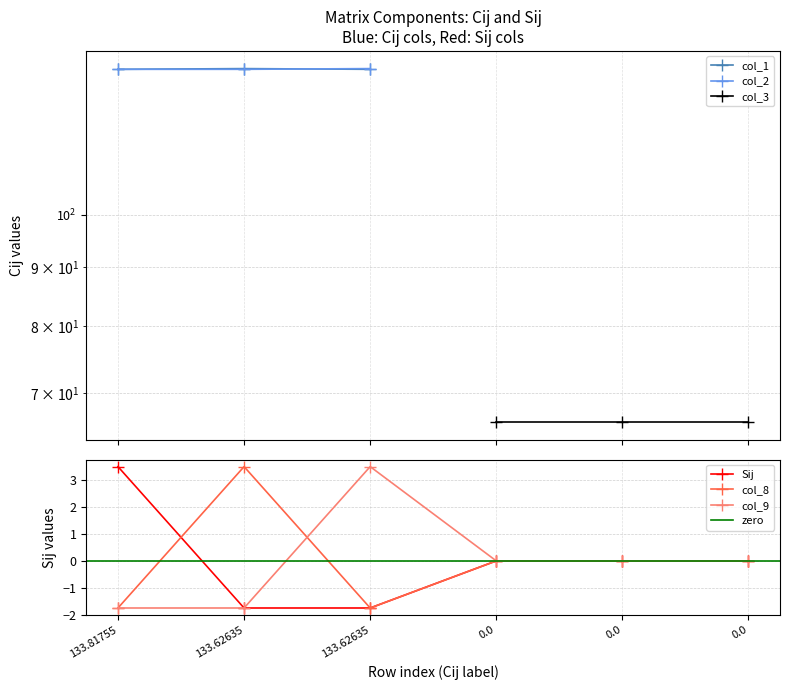

Is it true that col_9 equals -3.5 at 0.0?

False